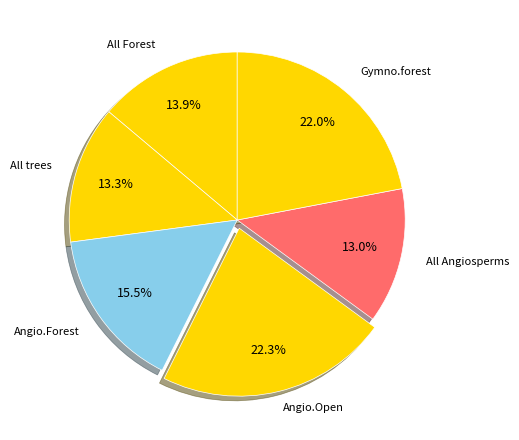

The All Forest slice represents 14% of the pie. True or false?

True